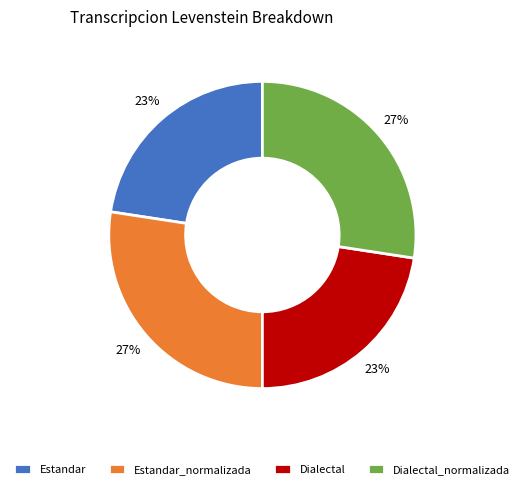

To the nearest percent, what is the average slice percentage?

25%